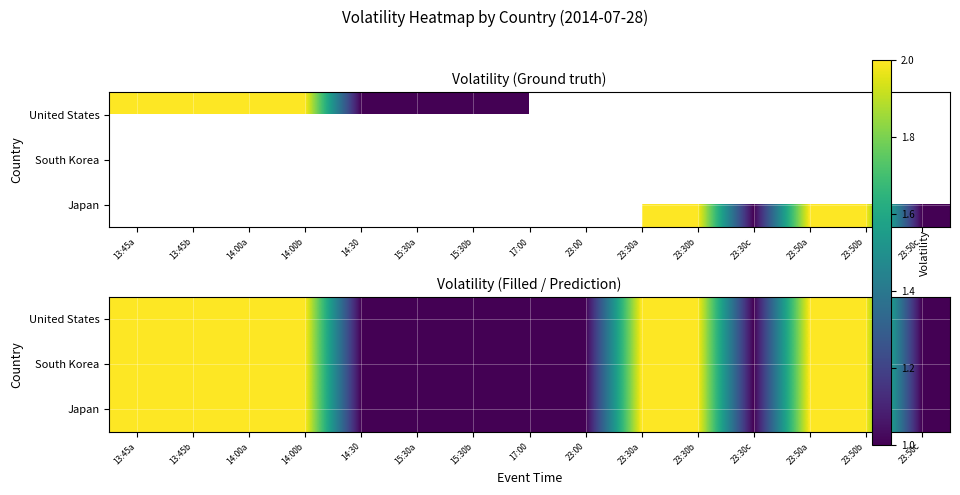

What is the difference between the maximum and minimum values in the South Korea series?

1